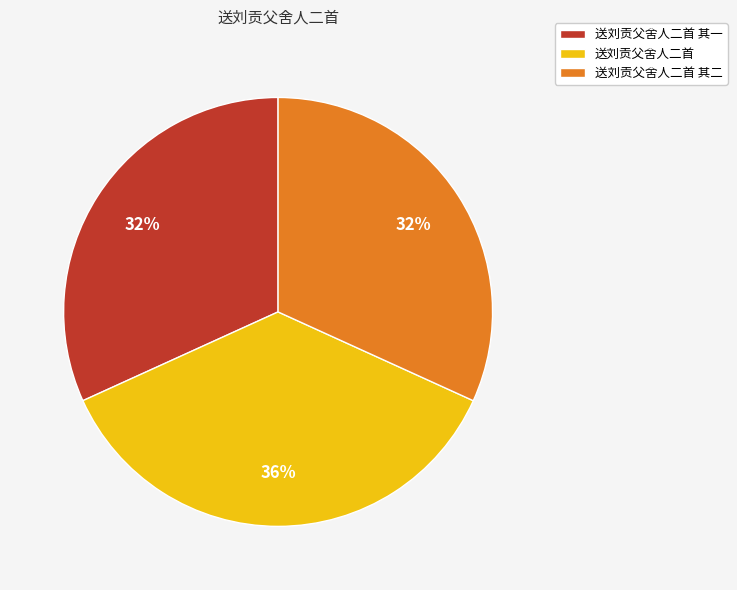

How many slices are in this pie chart?

3